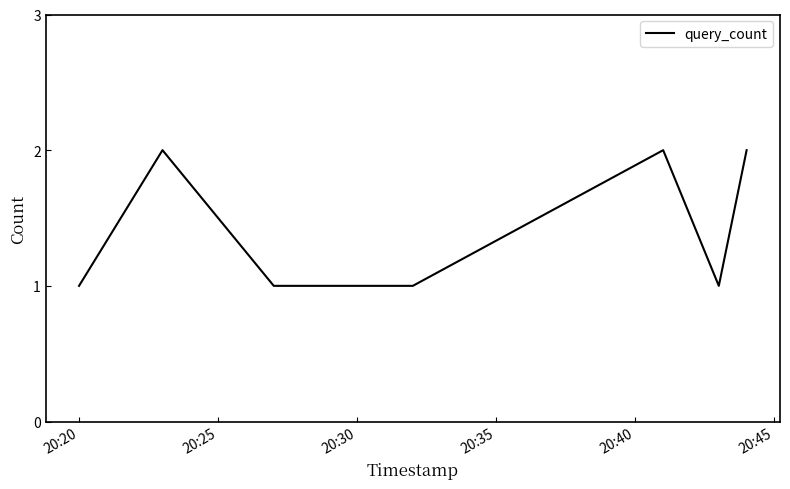

What is the sum of all values?

11